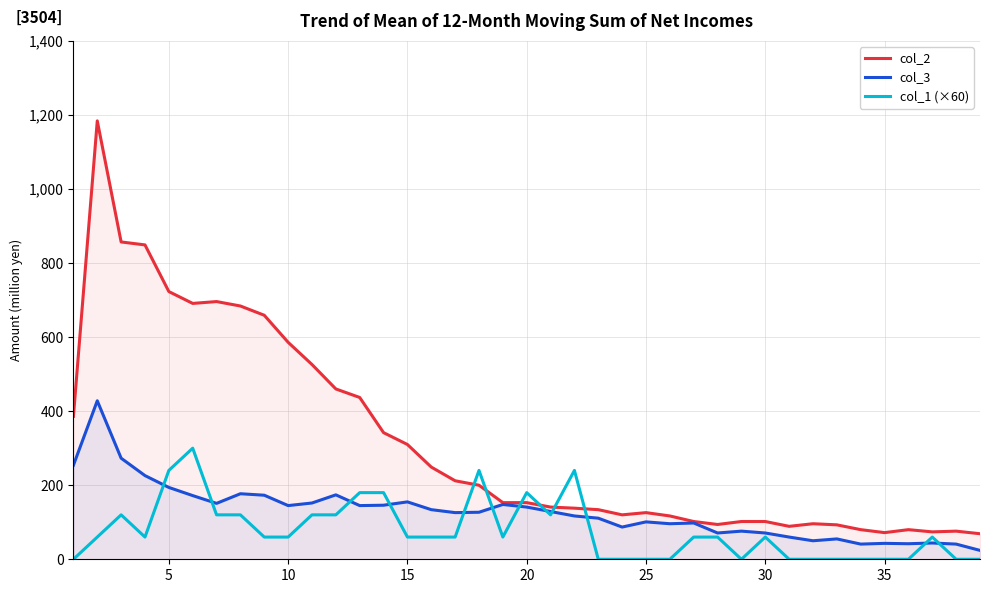

Which series has the widest spread of values?

col_2